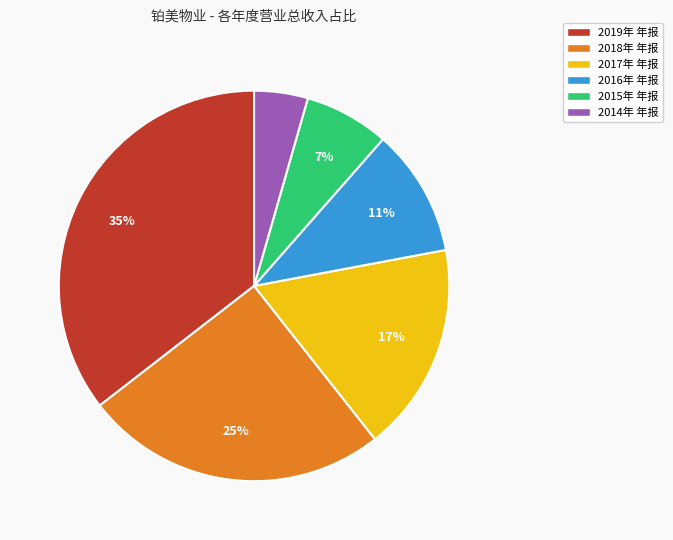

Count the number of slices in the pie.

6